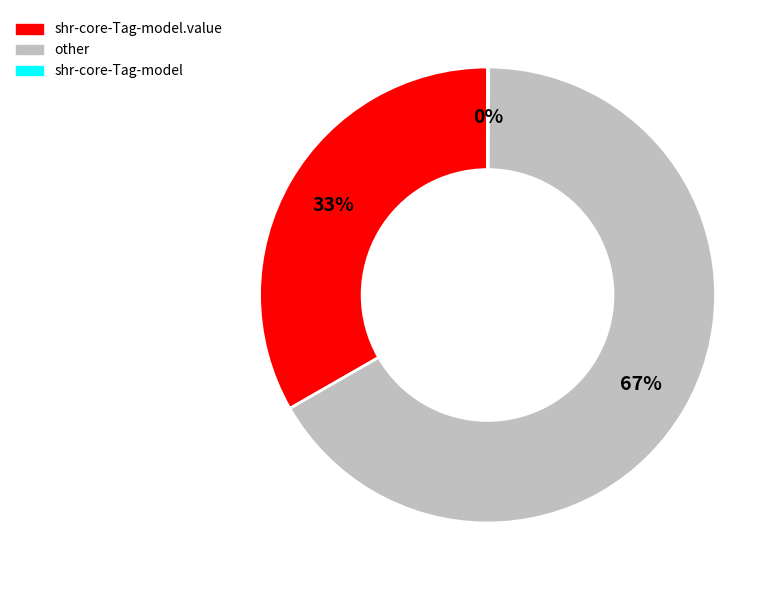

Which slice is the largest?

other